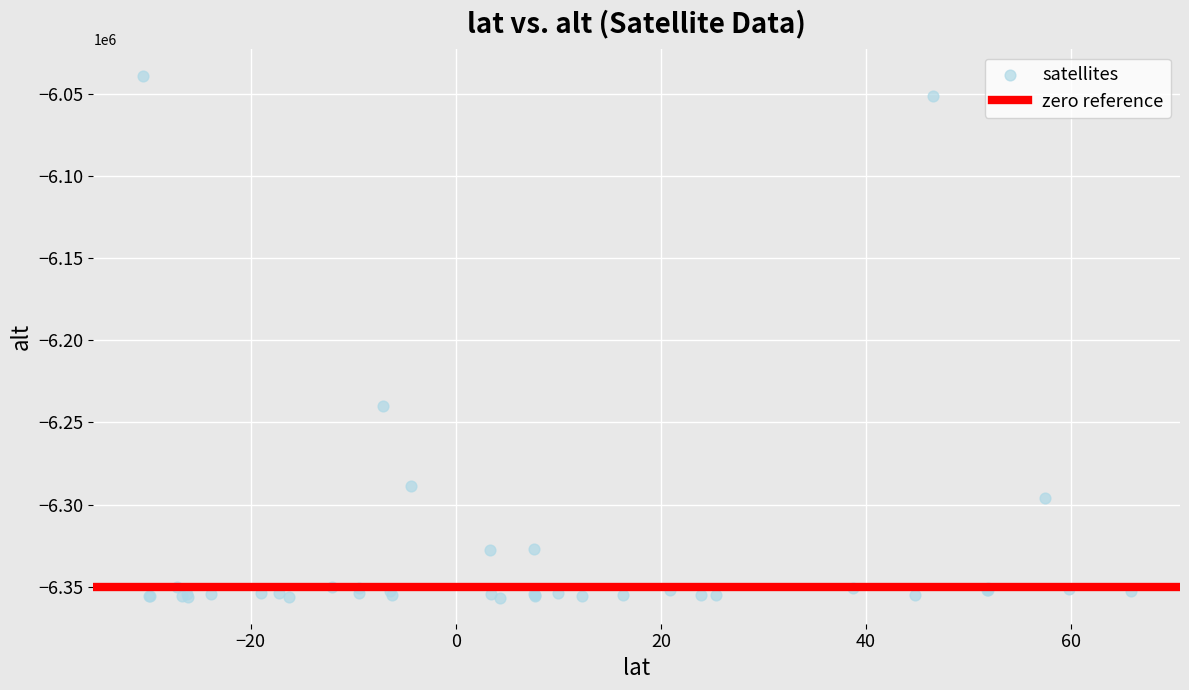

What Y value in the scatter plot is closest to -6197757?

-6239886.2